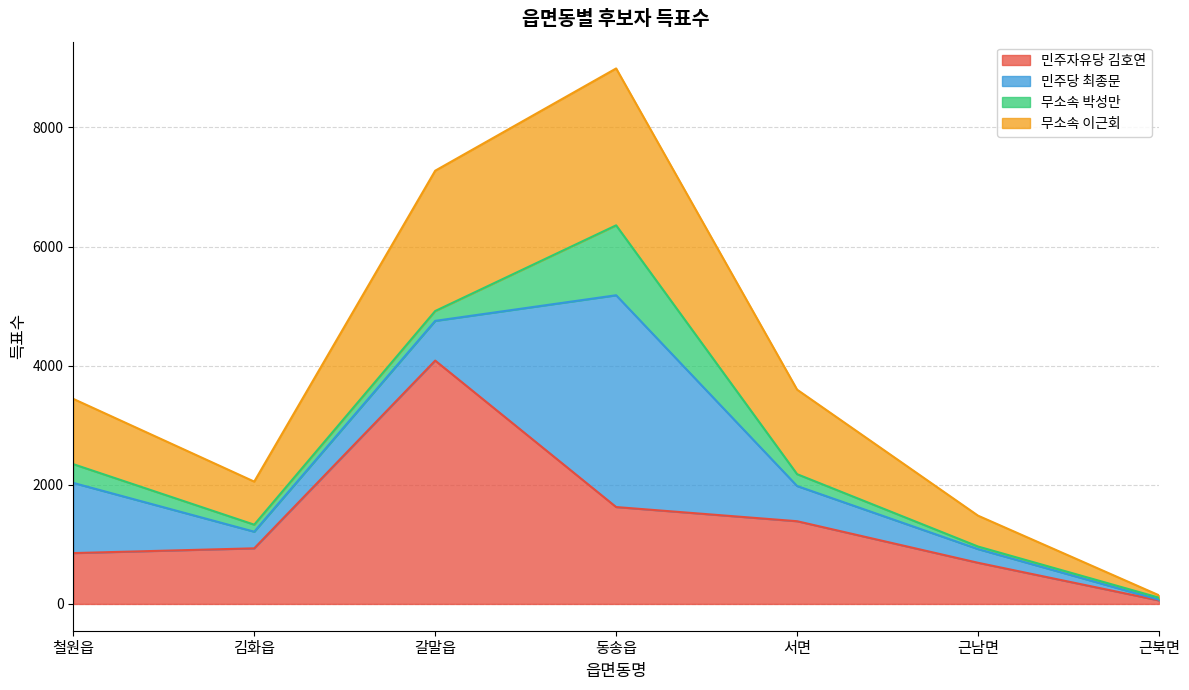

What is the label of the 2nd point from the right?

근남면